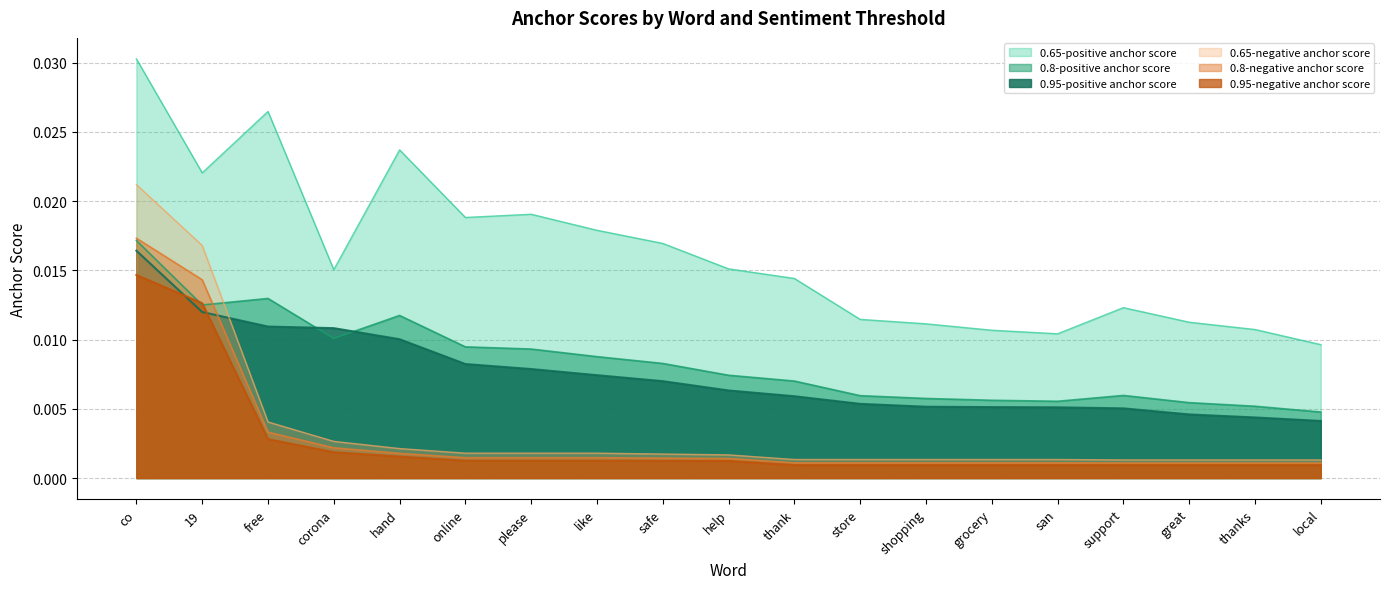

True or false: 0.8-negative anchor score has more than 2 interior local peaks.

False